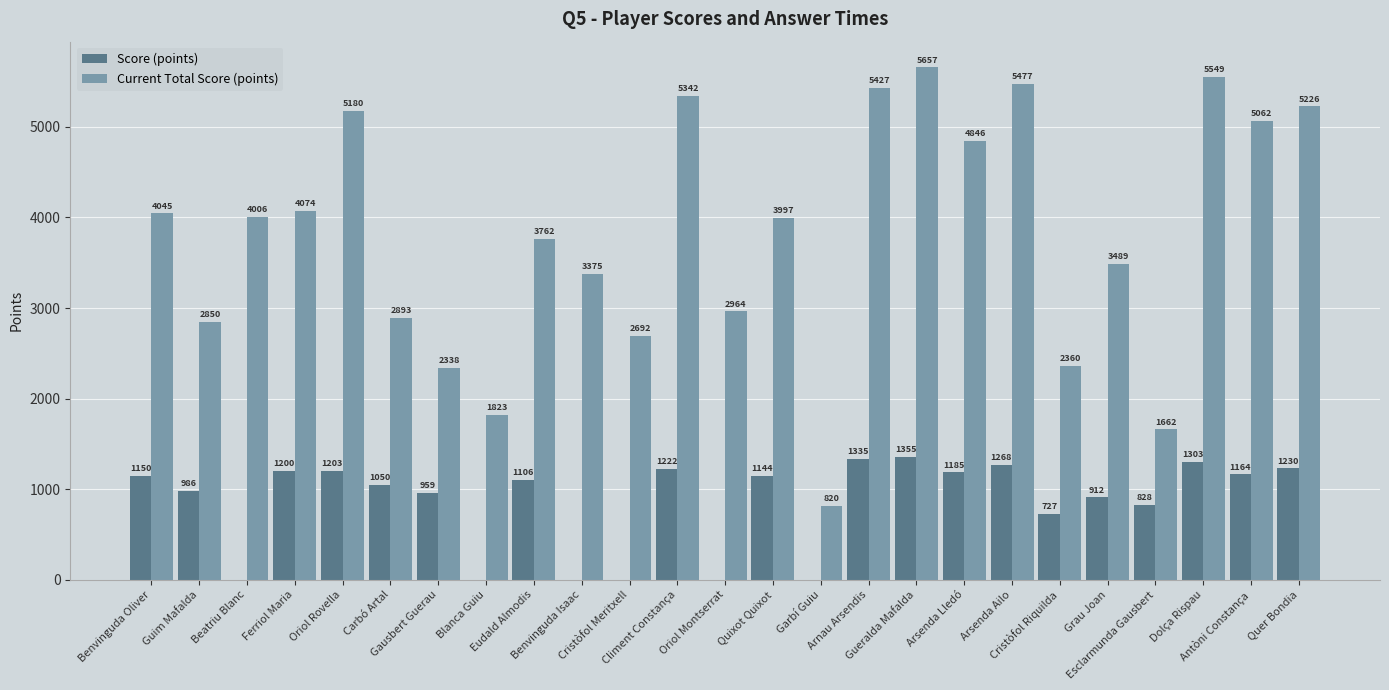

Reading right to left, what are all the values shown in this chart?

Score (points): Quer Bondia=1230	Antòni Constança=1164	Dolça Rispau=1303	Esclarmunda Gausbert=828	Grau Joan=912	Cristòfol Riquilda=727	Arsenda Ailo=1268	Arsenda Lledó=1185	Gueralda Mafalda=1355	Arnau Arsendis=1335	Garbí Guiu=0	Quixot Quixot=1144	Oriol Montserrat=0	Climent Constança=1222	Cristòfol Meritxell=0	Benvinguda Isaac=0	Eudald Almodis=1106	Blanca Guiu=0	Gausbert Guerau=959	Carbó Artal=1050	Oriol Rovella=1203	Ferriol Maria=1200	Beatriu Blanc=0	Guim Mafalda=986	Benvinguda Oliver=1150
Current Total Score (points): Quer Bondia=5226	Antòni Constança=5062	Dolça Rispau=5549	Esclarmunda Gausbert=1662	Grau Joan=3489	Cristòfol Riquilda=2360	Arsenda Ailo=5477	Arsenda Lledó=4846	Gueralda Mafalda=5657	Arnau Arsendis=5427	Garbí Guiu=820	Quixot Quixot=3997	Oriol Montserrat=2964	Climent Constança=5342	Cristòfol Meritxell=2692	Benvinguda Isaac=3375	Eudald Almodis=3762	Blanca Guiu=1823	Gausbert Guerau=2338	Carbó Artal=2893	Oriol Rovella=5180	Ferriol Maria=4074	Beatriu Blanc=4006	Guim Mafalda=2850	Benvinguda Oliver=4045